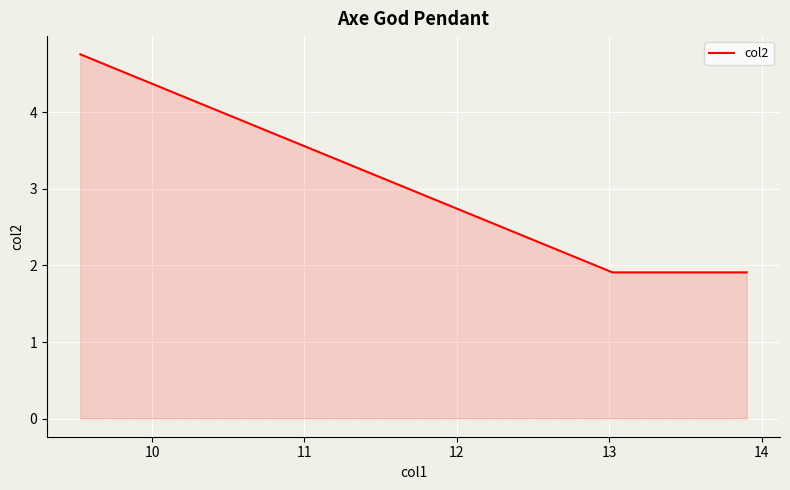

What is the average value?

2.9